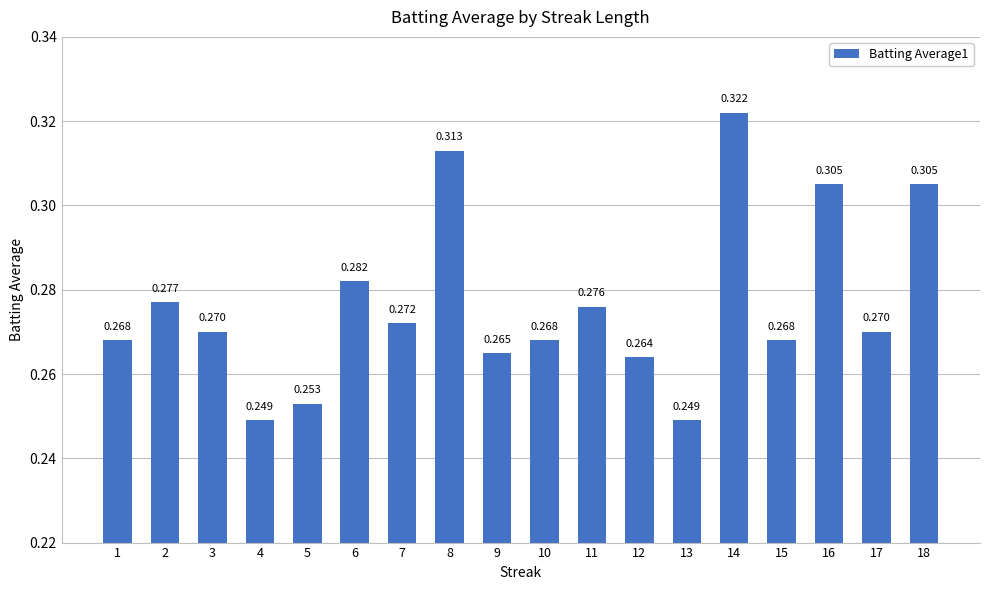

What is the value of the 18th bar from the left?

0.3